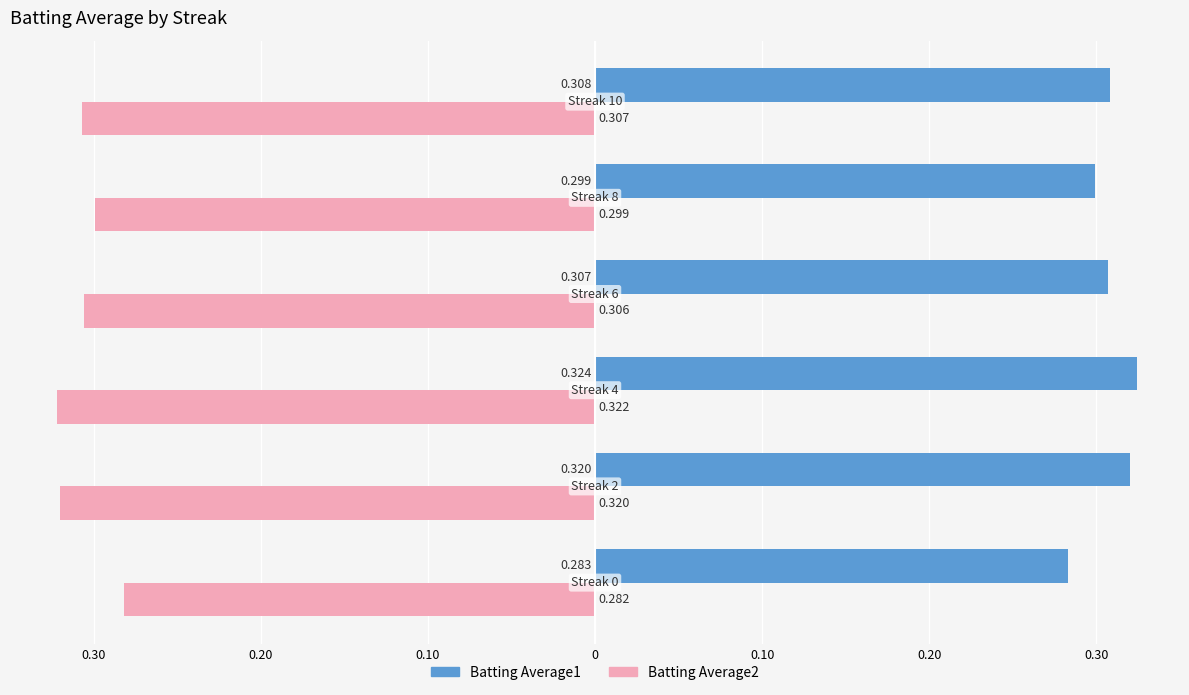

Rank the series by their maximum value, from highest to lowest.

Batting Average1, Batting Average2